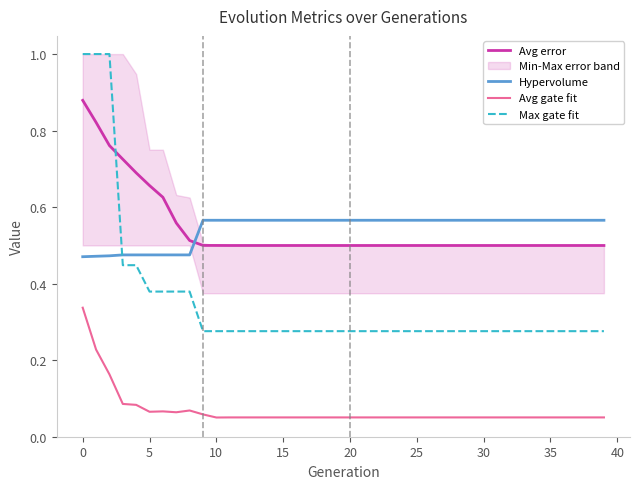

What is the difference between the maximum and minimum values in the Max gate fit series?

0.7